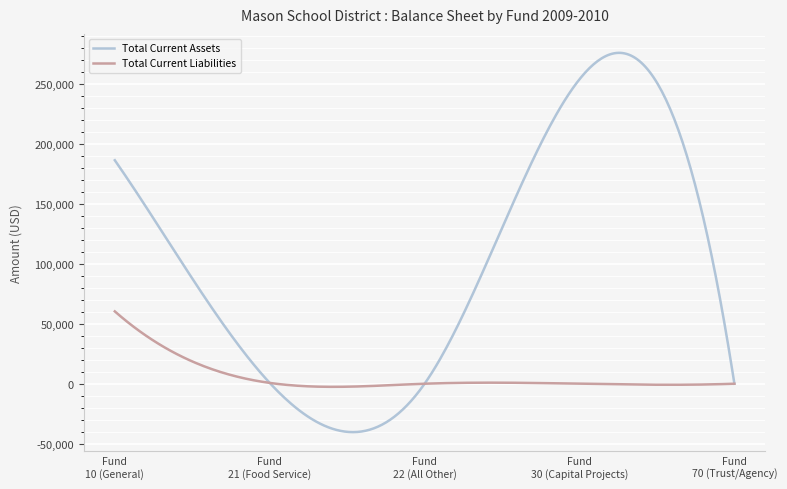

Which series has the largest total across all categories?

Total Current Assets